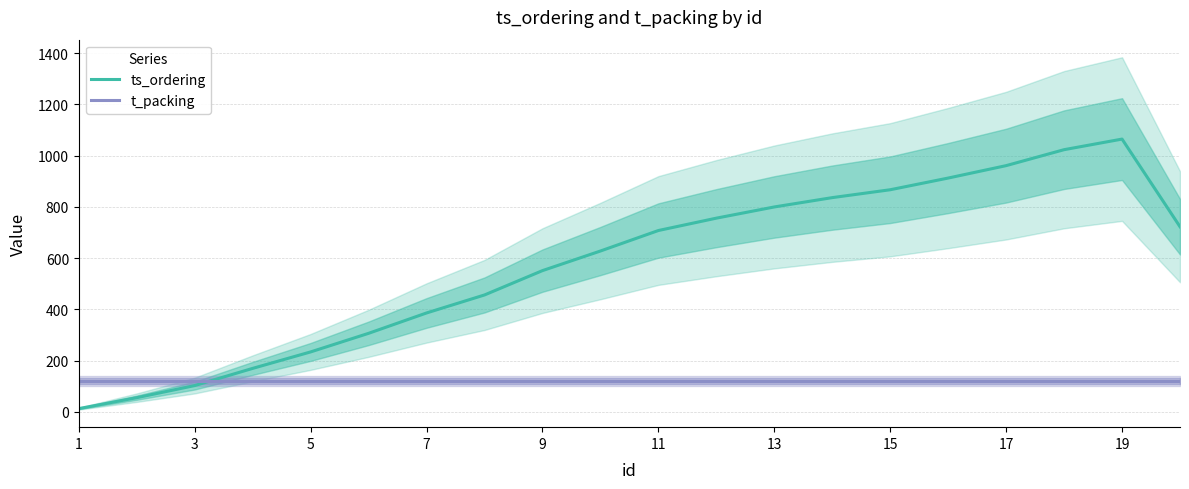

What is the maximum value shown in the chart?

1064.6